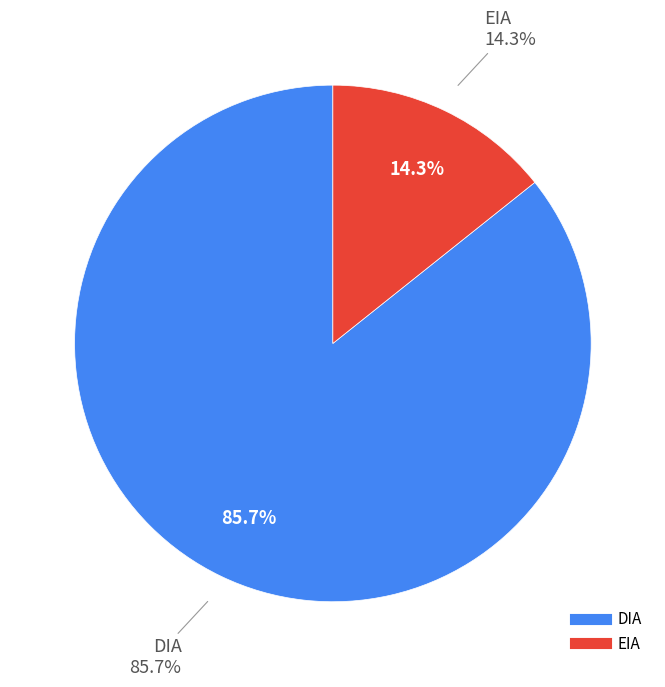

Which category accounts for the majority?

DIA